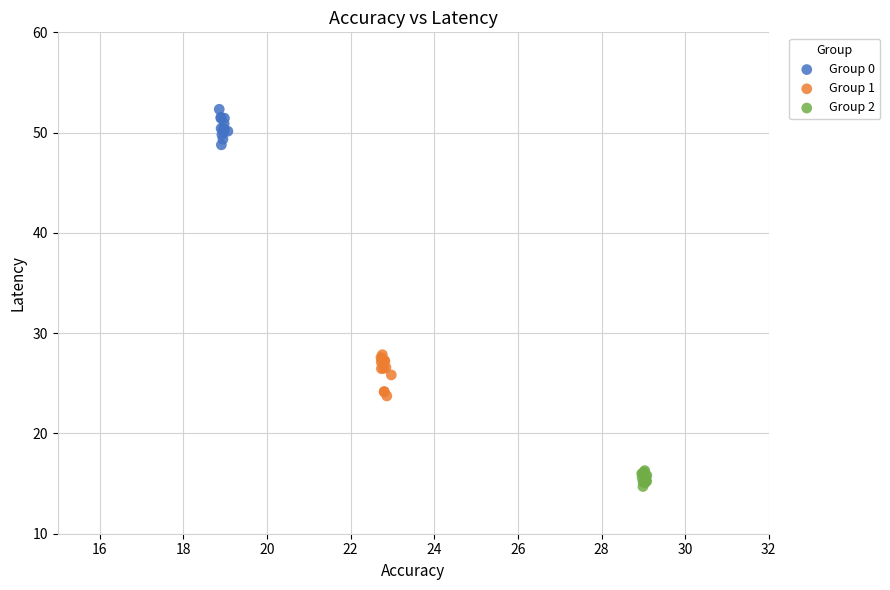

Which series reaches the minimum Y coordinate?

Group 2